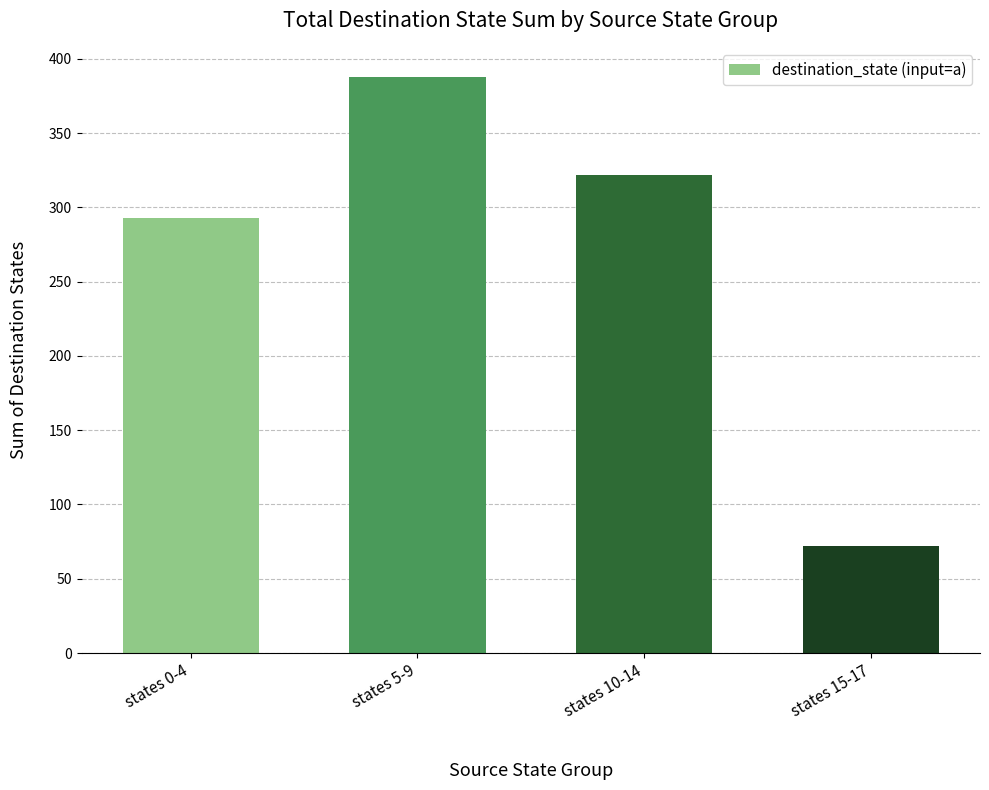

Between states 0-4 and states 5-9, which is larger?

states 5-9